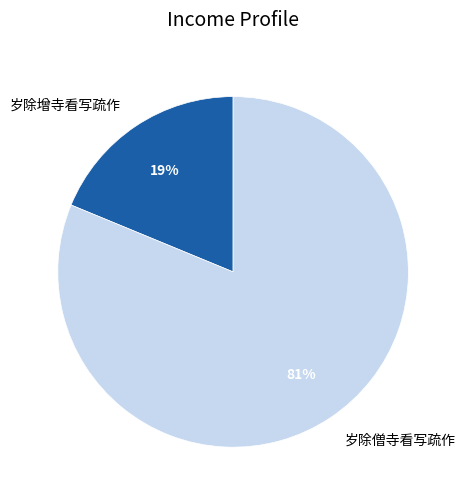

What is the majority slice?

岁除僧寺看写疏作